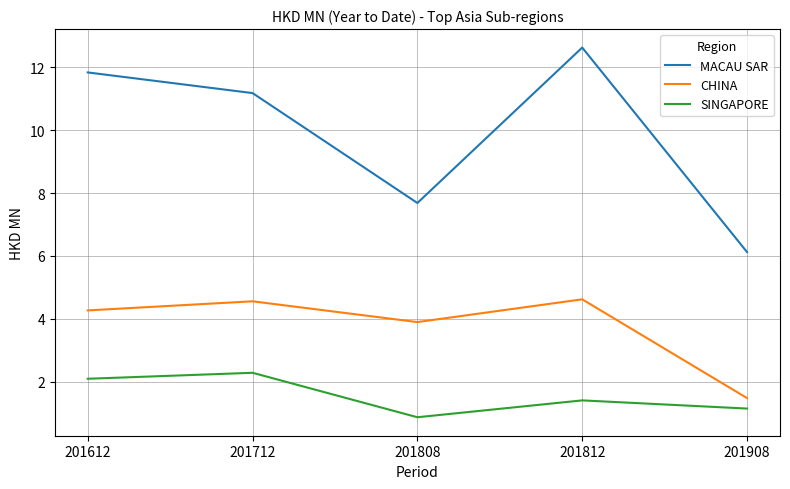

At which label is MACAU SAR closest to 9?

201808